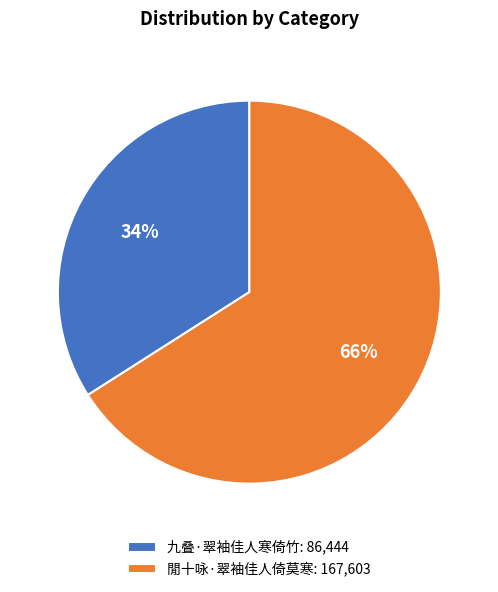

How many segments does this pie chart have?

2